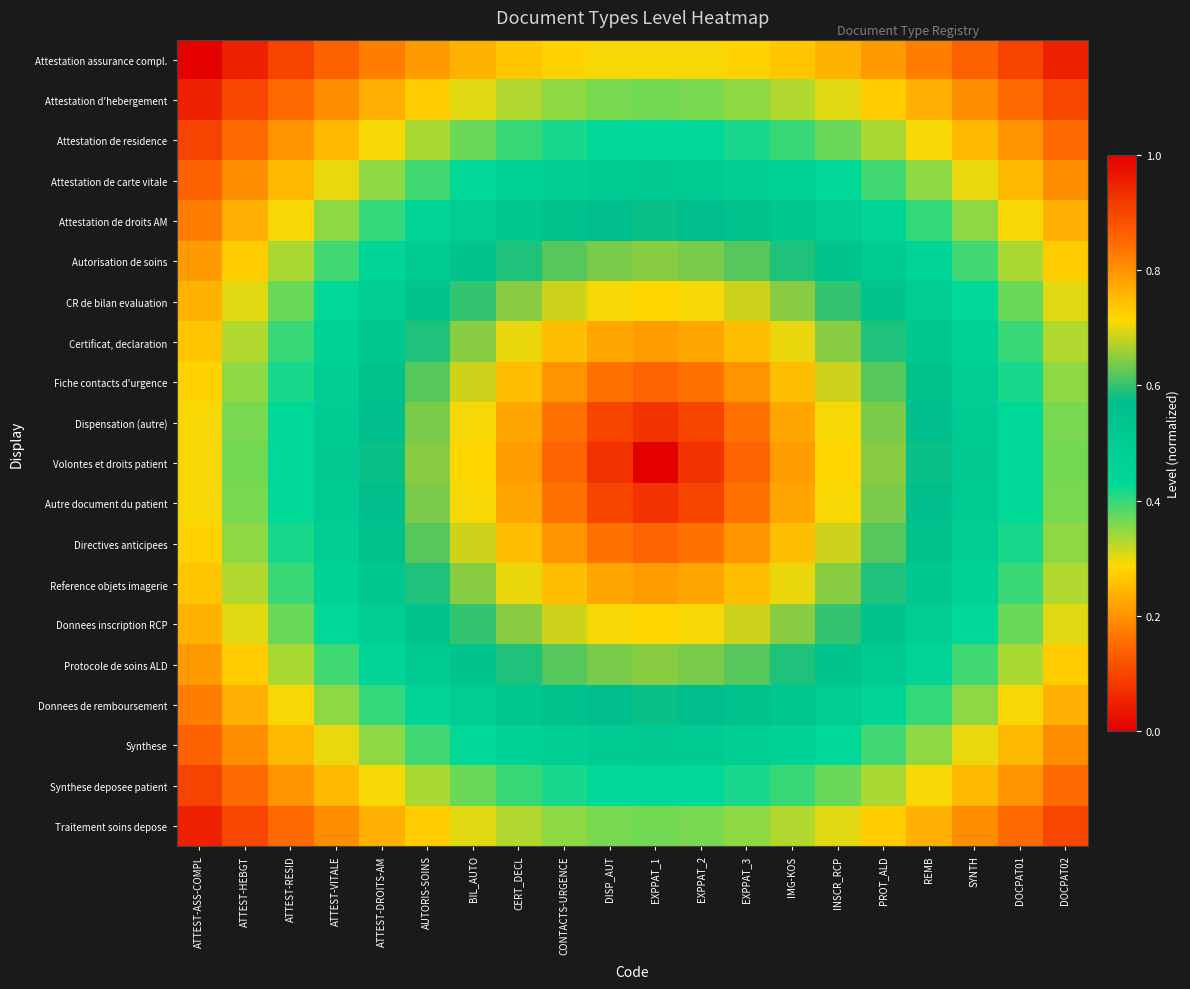

Reading right to left, list all the values displayed in this chart.

Attestation assurance compl.: DOCPAT02=0.0	DOCPAT01=0.1	SYNTH=0.1	REMB=0.2	PROT_ALD=0.2	INSCR_RCP=0.2	IMG-KOS=0.3	EXPPAT_3=0.3	EXPPAT_2=0.3	EXPPAT_1=0.3	DISP_AUT=0.3	CONTACTS-URGENCE=0.3	CERT_DECL=0.3	BIL_AUTO=0.2	AUTORIS-SOINS=0.2	ATTEST-DROITS-AM=0.2	ATTEST-VITALE=0.1	ATTEST-RESID=0.1	ATTEST-HEBGT=0.0	ATTEST-ASS-COMPL=0.0
Attestation d'hebergement: DOCPAT02=0.1	DOCPAT01=0.1	SYNTH=0.2	REMB=0.2	PROT_ALD=0.3	INSCR_RCP=0.3	IMG-KOS=0.3	EXPPAT_3=0.3	EXPPAT_2=0.4	EXPPAT_1=0.4	DISP_AUT=0.4	CONTACTS-URGENCE=0.3	CERT_DECL=0.3	BIL_AUTO=0.3	AUTORIS-SOINS=0.3	ATTEST-DROITS-AM=0.2	ATTEST-VITALE=0.2	ATTEST-RESID=0.1	ATTEST-HEBGT=0.1	ATTEST-ASS-COMPL=0.0
Attestation de residence: DOCPAT02=0.1	DOCPAT01=0.2	SYNTH=0.2	REMB=0.3	PROT_ALD=0.3	INSCR_RCP=0.4	IMG-KOS=0.4	EXPPAT_3=0.4	EXPPAT_2=0.4	EXPPAT_1=0.4	DISP_AUT=0.4	CONTACTS-URGENCE=0.4	CERT_DECL=0.4	BIL_AUTO=0.4	AUTORIS-SOINS=0.3	ATTEST-DROITS-AM=0.3	ATTEST-VITALE=0.2	ATTEST-RESID=0.2	ATTEST-HEBGT=0.1	ATTEST-ASS-COMPL=0.1
Attestation de carte vitale: DOCPAT02=0.2	DOCPAT01=0.2	SYNTH=0.3	REMB=0.3	PROT_ALD=0.4	INSCR_RCP=0.4	IMG-KOS=0.5	EXPPAT_3=0.5	EXPPAT_2=0.5	EXPPAT_1=0.5	DISP_AUT=0.5	CONTACTS-URGENCE=0.5	CERT_DECL=0.5	BIL_AUTO=0.4	AUTORIS-SOINS=0.4	ATTEST-DROITS-AM=0.3	ATTEST-VITALE=0.3	ATTEST-RESID=0.2	ATTEST-HEBGT=0.2	ATTEST-ASS-COMPL=0.1
Attestation de droits AM: DOCPAT02=0.2	DOCPAT01=0.3	SYNTH=0.3	REMB=0.4	PROT_ALD=0.4	INSCR_RCP=0.5	IMG-KOS=0.5	EXPPAT_3=0.6	EXPPAT_2=0.6	EXPPAT_1=0.6	DISP_AUT=0.6	CONTACTS-URGENCE=0.6	CERT_DECL=0.5	BIL_AUTO=0.5	AUTORIS-SOINS=0.4	ATTEST-DROITS-AM=0.4	ATTEST-VITALE=0.3	ATTEST-RESID=0.3	ATTEST-HEBGT=0.2	ATTEST-ASS-COMPL=0.2
Autorisation de soins: DOCPAT02=0.3	DOCPAT01=0.3	SYNTH=0.4	REMB=0.4	PROT_ALD=0.5	INSCR_RCP=0.5	IMG-KOS=0.6	EXPPAT_3=0.6	EXPPAT_2=0.6	EXPPAT_1=0.6	DISP_AUT=0.6	CONTACTS-URGENCE=0.6	CERT_DECL=0.6	BIL_AUTO=0.5	AUTORIS-SOINS=0.5	ATTEST-DROITS-AM=0.4	ATTEST-VITALE=0.4	ATTEST-RESID=0.3	ATTEST-HEBGT=0.3	ATTEST-ASS-COMPL=0.2
CR de bilan evaluation: DOCPAT02=0.3	DOCPAT01=0.4	SYNTH=0.4	REMB=0.5	PROT_ALD=0.5	INSCR_RCP=0.6	IMG-KOS=0.6	EXPPAT_3=0.7	EXPPAT_2=0.7	EXPPAT_1=0.7	DISP_AUT=0.7	CONTACTS-URGENCE=0.7	CERT_DECL=0.6	BIL_AUTO=0.6	AUTORIS-SOINS=0.5	ATTEST-DROITS-AM=0.5	ATTEST-VITALE=0.4	ATTEST-RESID=0.4	ATTEST-HEBGT=0.3	ATTEST-ASS-COMPL=0.2
Certificat, declaration: DOCPAT02=0.3	DOCPAT01=0.4	SYNTH=0.5	REMB=0.5	PROT_ALD=0.6	INSCR_RCP=0.6	IMG-KOS=0.7	EXPPAT_3=0.7	EXPPAT_2=0.8	EXPPAT_1=0.8	DISP_AUT=0.8	CONTACTS-URGENCE=0.7	CERT_DECL=0.7	BIL_AUTO=0.6	AUTORIS-SOINS=0.6	ATTEST-DROITS-AM=0.5	ATTEST-VITALE=0.5	ATTEST-RESID=0.4	ATTEST-HEBGT=0.3	ATTEST-ASS-COMPL=0.3
Fiche contacts d'urgence: DOCPAT02=0.3	DOCPAT01=0.4	SYNTH=0.5	REMB=0.6	PROT_ALD=0.6	INSCR_RCP=0.7	IMG-KOS=0.7	EXPPAT_3=0.8	EXPPAT_2=0.8	EXPPAT_1=0.9	DISP_AUT=0.8	CONTACTS-URGENCE=0.8	CERT_DECL=0.7	BIL_AUTO=0.7	AUTORIS-SOINS=0.6	ATTEST-DROITS-AM=0.6	ATTEST-VITALE=0.5	ATTEST-RESID=0.4	ATTEST-HEBGT=0.3	ATTEST-ASS-COMPL=0.3
Dispensation (autre): DOCPAT02=0.4	DOCPAT01=0.4	SYNTH=0.5	REMB=0.6	PROT_ALD=0.6	INSCR_RCP=0.7	IMG-KOS=0.8	EXPPAT_3=0.8	EXPPAT_2=0.9	EXPPAT_1=0.9	DISP_AUT=0.9	CONTACTS-URGENCE=0.8	CERT_DECL=0.8	BIL_AUTO=0.7	AUTORIS-SOINS=0.6	ATTEST-DROITS-AM=0.6	ATTEST-VITALE=0.5	ATTEST-RESID=0.4	ATTEST-HEBGT=0.4	ATTEST-ASS-COMPL=0.3
Volontes et droits patient: DOCPAT02=0.4	DOCPAT01=0.4	SYNTH=0.5	REMB=0.6	PROT_ALD=0.6	INSCR_RCP=0.7	IMG-KOS=0.8	EXPPAT_3=0.9	EXPPAT_2=0.9	EXPPAT_1=1.0	DISP_AUT=0.9	CONTACTS-URGENCE=0.9	CERT_DECL=0.8	BIL_AUTO=0.7	AUTORIS-SOINS=0.6	ATTEST-DROITS-AM=0.6	ATTEST-VITALE=0.5	ATTEST-RESID=0.4	ATTEST-HEBGT=0.4	ATTEST-ASS-COMPL=0.3
Autre document du patient: DOCPAT02=0.4	DOCPAT01=0.4	SYNTH=0.5	REMB=0.6	PROT_ALD=0.6	INSCR_RCP=0.7	IMG-KOS=0.8	EXPPAT_3=0.8	EXPPAT_2=0.9	EXPPAT_1=0.9	DISP_AUT=0.9	CONTACTS-URGENCE=0.8	CERT_DECL=0.8	BIL_AUTO=0.7	AUTORIS-SOINS=0.6	ATTEST-DROITS-AM=0.6	ATTEST-VITALE=0.5	ATTEST-RESID=0.4	ATTEST-HEBGT=0.4	ATTEST-ASS-COMPL=0.3
Directives anticipees: DOCPAT02=0.3	DOCPAT01=0.4	SYNTH=0.5	REMB=0.6	PROT_ALD=0.6	INSCR_RCP=0.7	IMG-KOS=0.7	EXPPAT_3=0.8	EXPPAT_2=0.8	EXPPAT_1=0.9	DISP_AUT=0.8	CONTACTS-URGENCE=0.8	CERT_DECL=0.7	BIL_AUTO=0.7	AUTORIS-SOINS=0.6	ATTEST-DROITS-AM=0.6	ATTEST-VITALE=0.5	ATTEST-RESID=0.4	ATTEST-HEBGT=0.3	ATTEST-ASS-COMPL=0.3
Reference objets imagerie: DOCPAT02=0.3	DOCPAT01=0.4	SYNTH=0.5	REMB=0.5	PROT_ALD=0.6	INSCR_RCP=0.6	IMG-KOS=0.7	EXPPAT_3=0.7	EXPPAT_2=0.8	EXPPAT_1=0.8	DISP_AUT=0.8	CONTACTS-URGENCE=0.7	CERT_DECL=0.7	BIL_AUTO=0.6	AUTORIS-SOINS=0.6	ATTEST-DROITS-AM=0.5	ATTEST-VITALE=0.5	ATTEST-RESID=0.4	ATTEST-HEBGT=0.3	ATTEST-ASS-COMPL=0.3
Donnees inscription RCP: DOCPAT02=0.3	DOCPAT01=0.4	SYNTH=0.4	REMB=0.5	PROT_ALD=0.5	INSCR_RCP=0.6	IMG-KOS=0.6	EXPPAT_3=0.7	EXPPAT_2=0.7	EXPPAT_1=0.7	DISP_AUT=0.7	CONTACTS-URGENCE=0.7	CERT_DECL=0.6	BIL_AUTO=0.6	AUTORIS-SOINS=0.5	ATTEST-DROITS-AM=0.5	ATTEST-VITALE=0.4	ATTEST-RESID=0.4	ATTEST-HEBGT=0.3	ATTEST-ASS-COMPL=0.2
Protocole de soins ALD: DOCPAT02=0.3	DOCPAT01=0.3	SYNTH=0.4	REMB=0.4	PROT_ALD=0.5	INSCR_RCP=0.5	IMG-KOS=0.6	EXPPAT_3=0.6	EXPPAT_2=0.6	EXPPAT_1=0.6	DISP_AUT=0.6	CONTACTS-URGENCE=0.6	CERT_DECL=0.6	BIL_AUTO=0.5	AUTORIS-SOINS=0.5	ATTEST-DROITS-AM=0.4	ATTEST-VITALE=0.4	ATTEST-RESID=0.3	ATTEST-HEBGT=0.3	ATTEST-ASS-COMPL=0.2
Donnees de remboursement: DOCPAT02=0.2	DOCPAT01=0.3	SYNTH=0.3	REMB=0.4	PROT_ALD=0.4	INSCR_RCP=0.5	IMG-KOS=0.5	EXPPAT_3=0.6	EXPPAT_2=0.6	EXPPAT_1=0.6	DISP_AUT=0.6	CONTACTS-URGENCE=0.6	CERT_DECL=0.5	BIL_AUTO=0.5	AUTORIS-SOINS=0.4	ATTEST-DROITS-AM=0.4	ATTEST-VITALE=0.3	ATTEST-RESID=0.3	ATTEST-HEBGT=0.2	ATTEST-ASS-COMPL=0.2
Synthese: DOCPAT02=0.2	DOCPAT01=0.2	SYNTH=0.3	REMB=0.3	PROT_ALD=0.4	INSCR_RCP=0.4	IMG-KOS=0.5	EXPPAT_3=0.5	EXPPAT_2=0.5	EXPPAT_1=0.5	DISP_AUT=0.5	CONTACTS-URGENCE=0.5	CERT_DECL=0.5	BIL_AUTO=0.4	AUTORIS-SOINS=0.4	ATTEST-DROITS-AM=0.3	ATTEST-VITALE=0.3	ATTEST-RESID=0.2	ATTEST-HEBGT=0.2	ATTEST-ASS-COMPL=0.1
Synthese deposee patient: DOCPAT02=0.1	DOCPAT01=0.2	SYNTH=0.2	REMB=0.3	PROT_ALD=0.3	INSCR_RCP=0.4	IMG-KOS=0.4	EXPPAT_3=0.4	EXPPAT_2=0.4	EXPPAT_1=0.4	DISP_AUT=0.4	CONTACTS-URGENCE=0.4	CERT_DECL=0.4	BIL_AUTO=0.4	AUTORIS-SOINS=0.3	ATTEST-DROITS-AM=0.3	ATTEST-VITALE=0.2	ATTEST-RESID=0.2	ATTEST-HEBGT=0.1	ATTEST-ASS-COMPL=0.1
Traitement soins depose: DOCPAT02=0.1	DOCPAT01=0.1	SYNTH=0.2	REMB=0.2	PROT_ALD=0.3	INSCR_RCP=0.3	IMG-KOS=0.3	EXPPAT_3=0.3	EXPPAT_2=0.4	EXPPAT_1=0.4	DISP_AUT=0.4	CONTACTS-URGENCE=0.3	CERT_DECL=0.3	BIL_AUTO=0.3	AUTORIS-SOINS=0.3	ATTEST-DROITS-AM=0.2	ATTEST-VITALE=0.2	ATTEST-RESID=0.1	ATTEST-HEBGT=0.1	ATTEST-ASS-COMPL=0.0